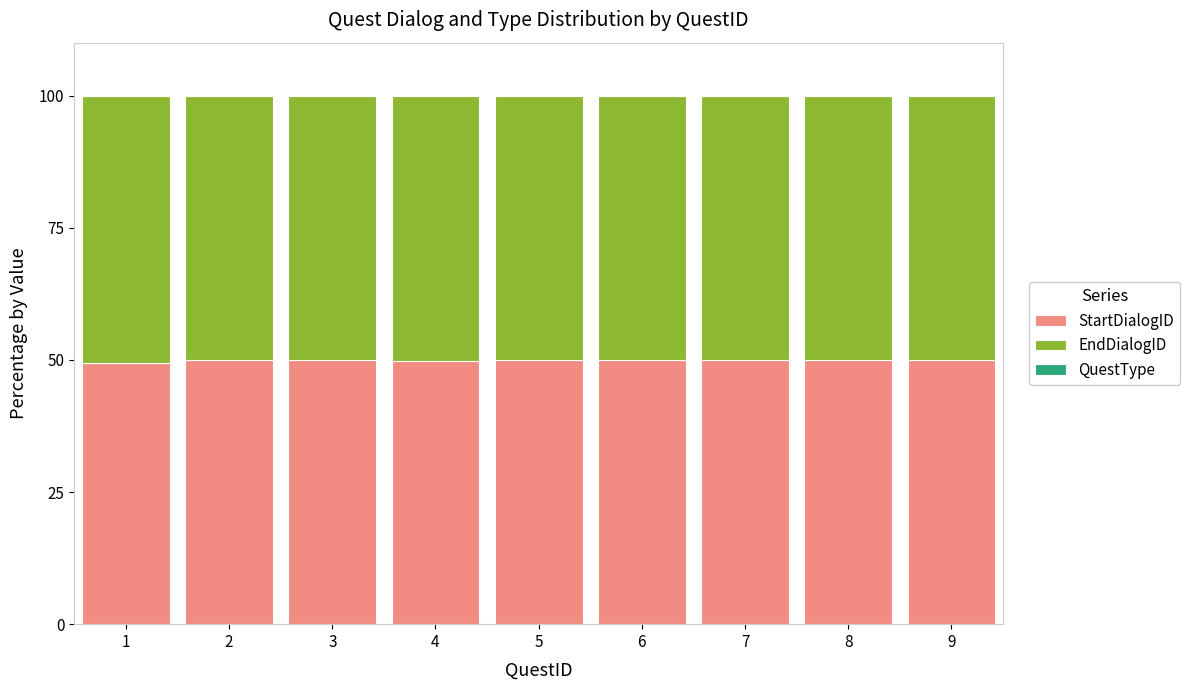

What is the highest value of the StartDialogID series?

50.0